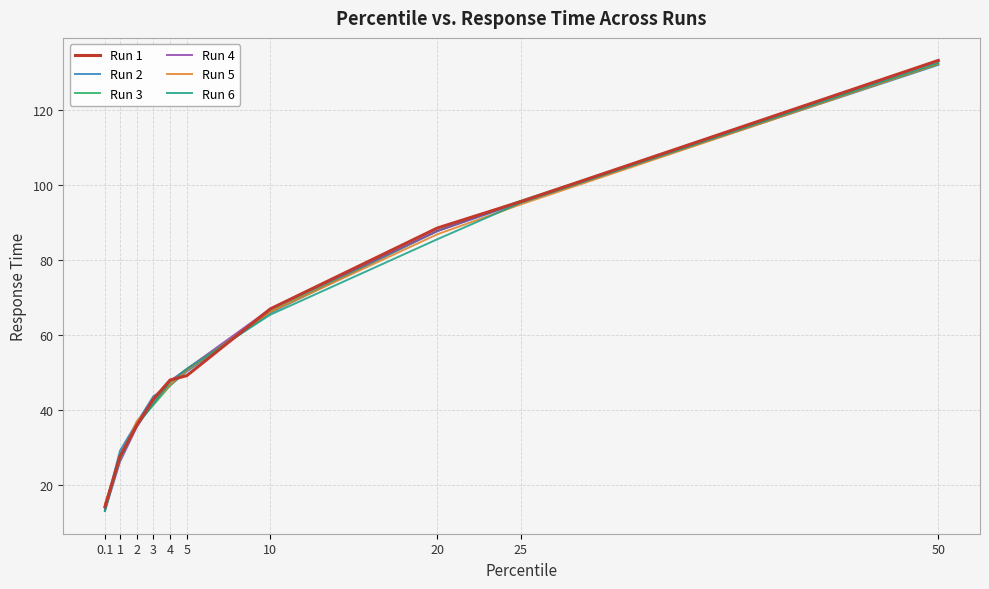

Reading right to left, list all the values displayed in this chart.

Run 1: 50=133.3	25=95.7	20=88.6	10=67.1	5=49.3	4=48.1	3=43.0	2=36.0	1=27.7	0.1=14.3
Run 2: 50=132.1	25=95.4	20=87.8	10=66.0	5=50.4	4=46.7	3=43.8	2=36.7	1=29.2	0.1=14.0
Run 3: 50=132.3	25=95.9	20=87.8	10=66.4	5=50.8	4=46.6	3=41.4	2=36.3	1=28.1	0.1=13.1
Run 4: 50=133.1	25=95.6	20=87.8	10=67.0	5=51.0	4=47.9	3=42.4	2=35.5	1=26.3	0.1=13.3
Run 5: 50=132.4	25=94.9	20=86.9	10=66.2	5=50.7	4=46.9	3=42.0	2=37.1	1=27.0	0.1=15.0
Run 6: 50=132.6	25=95.3	20=85.6	10=65.5	5=51.1	4=47.6	3=41.8	2=35.9	1=26.9	0.1=13.3